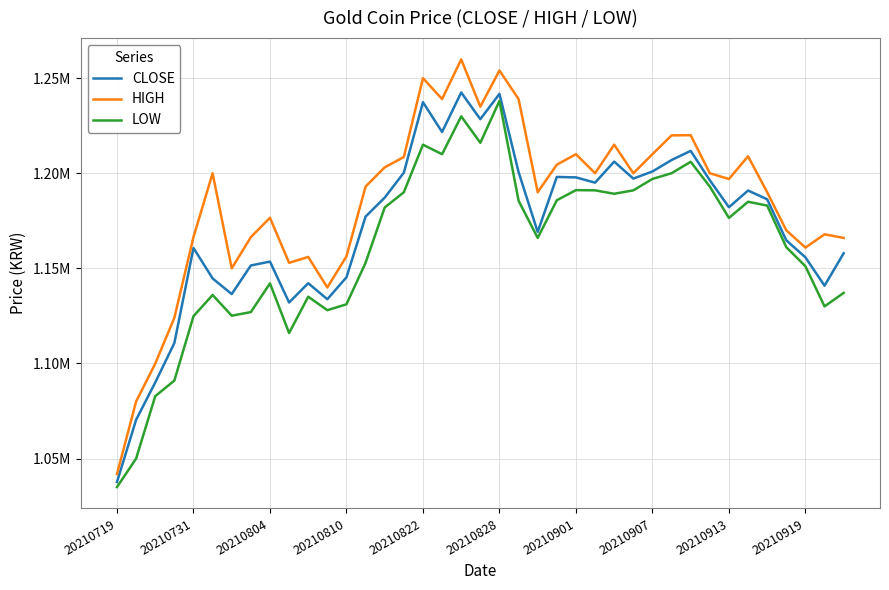

True or false: HIGH and LOW cross at least once.

False